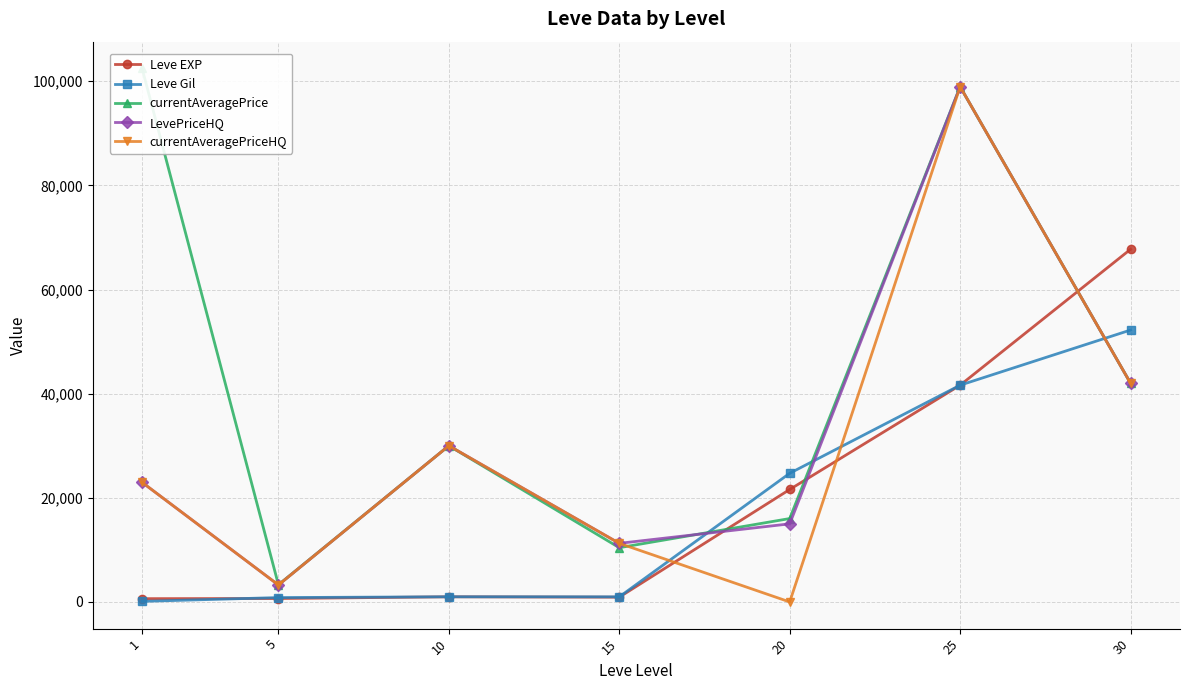

True or false: Leve Gil and LevePriceHQ cross at least once.

True